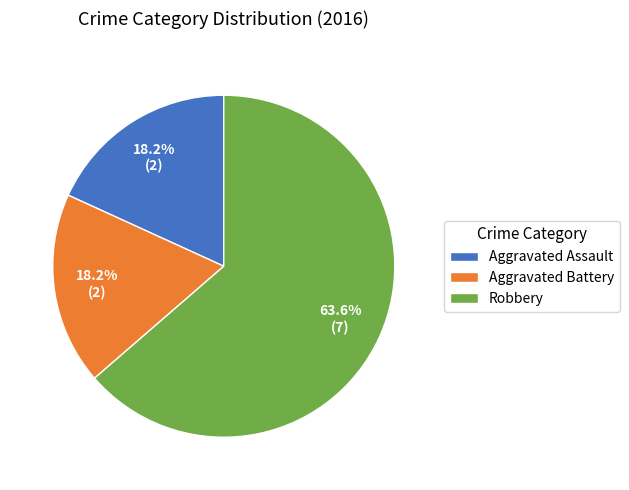

The Aggravated Battery slice represents 18% of the pie. True or false?

True